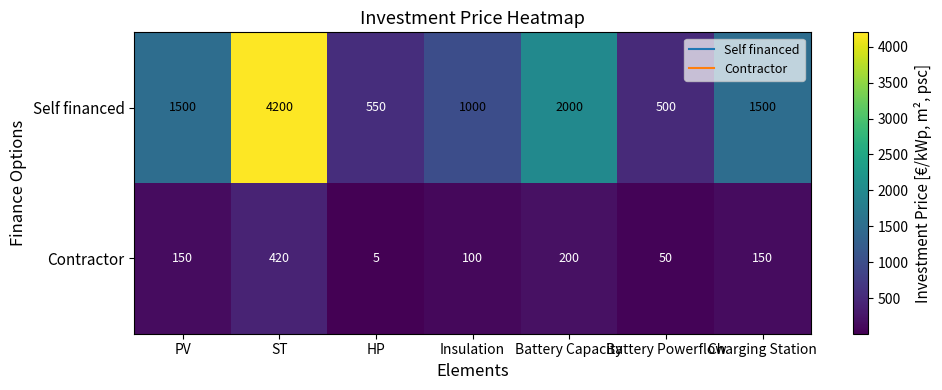

At which category does the chart reach its minimum across all series?

HP